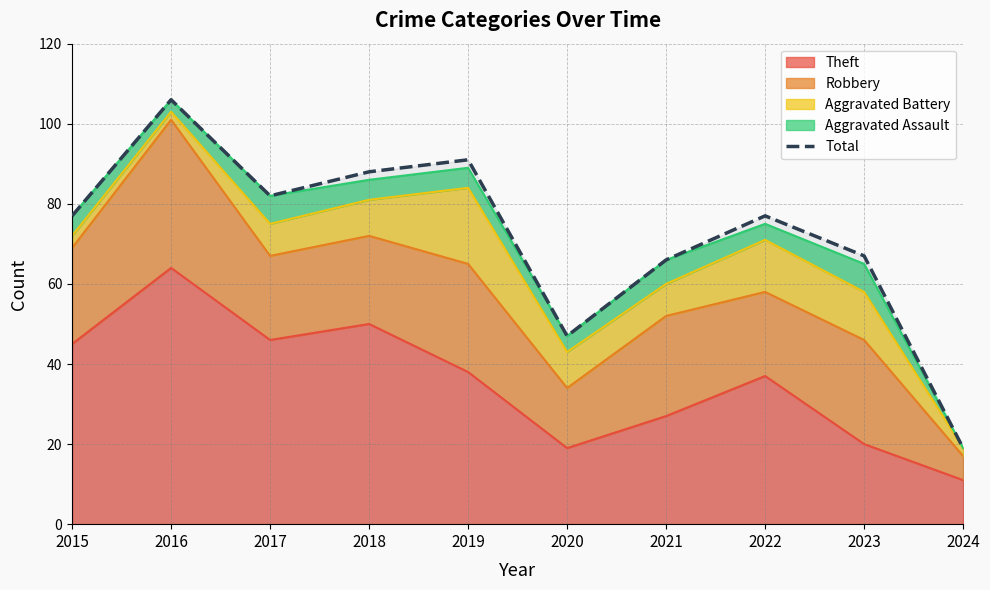

Reading left to right, what are all the values shown in this chart?

77	106	82	88	91	47	66	77	67	19